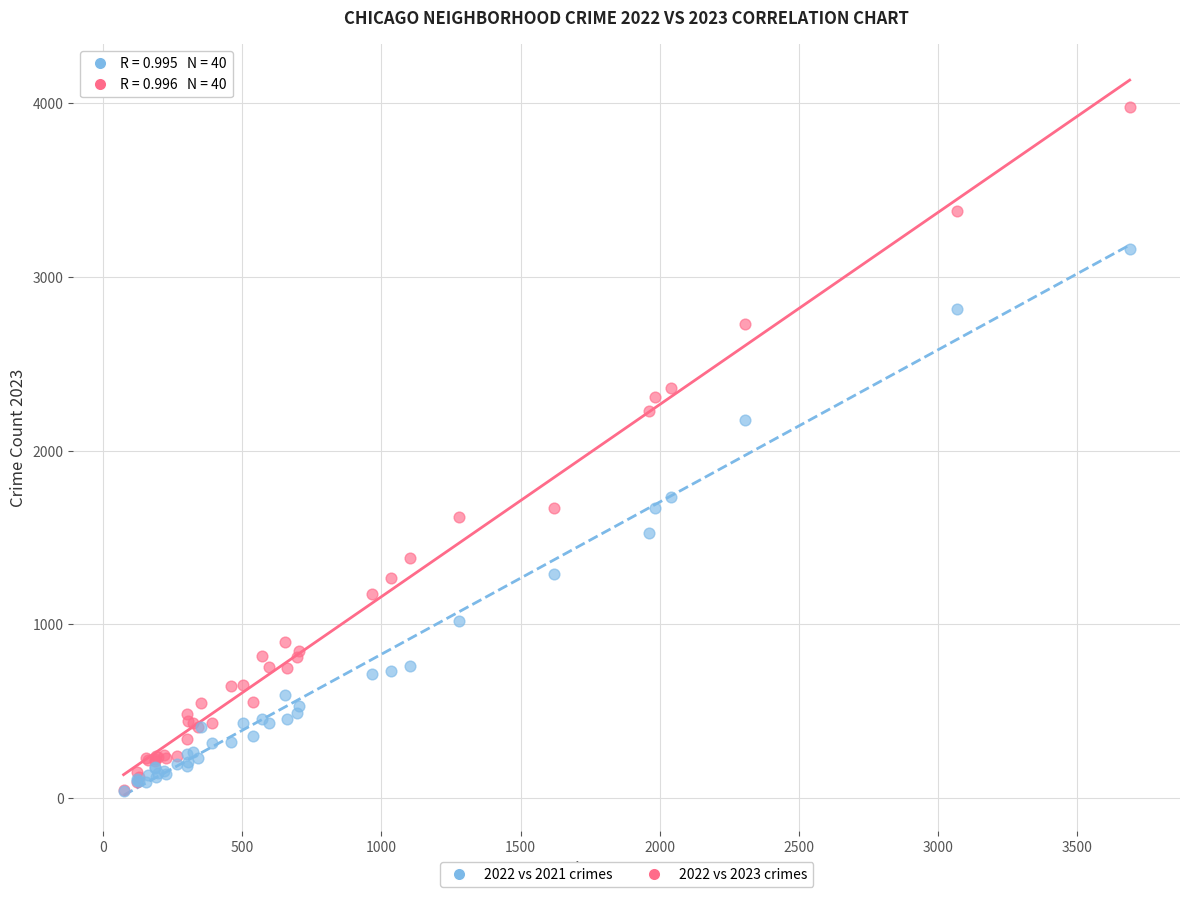

In the 2022 vs 2023 crimes series, what Y value is closest to 2013?

2227